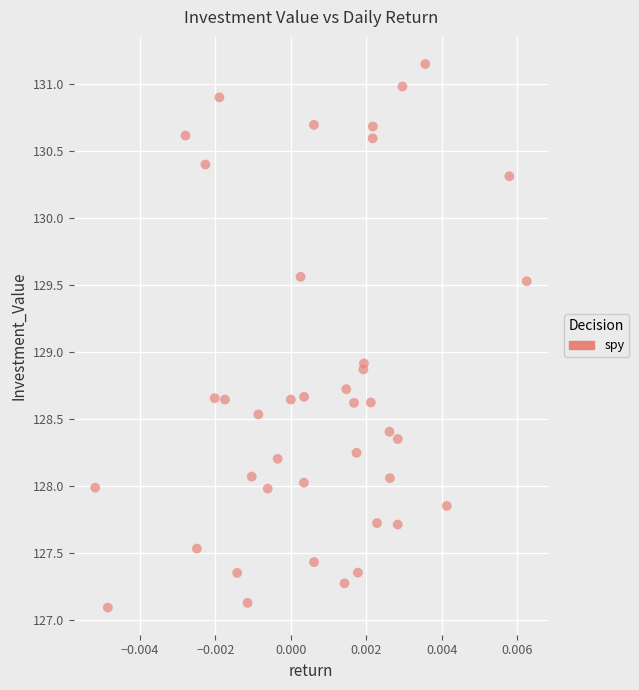

What is the range of Y values (max minus min)?

4.1